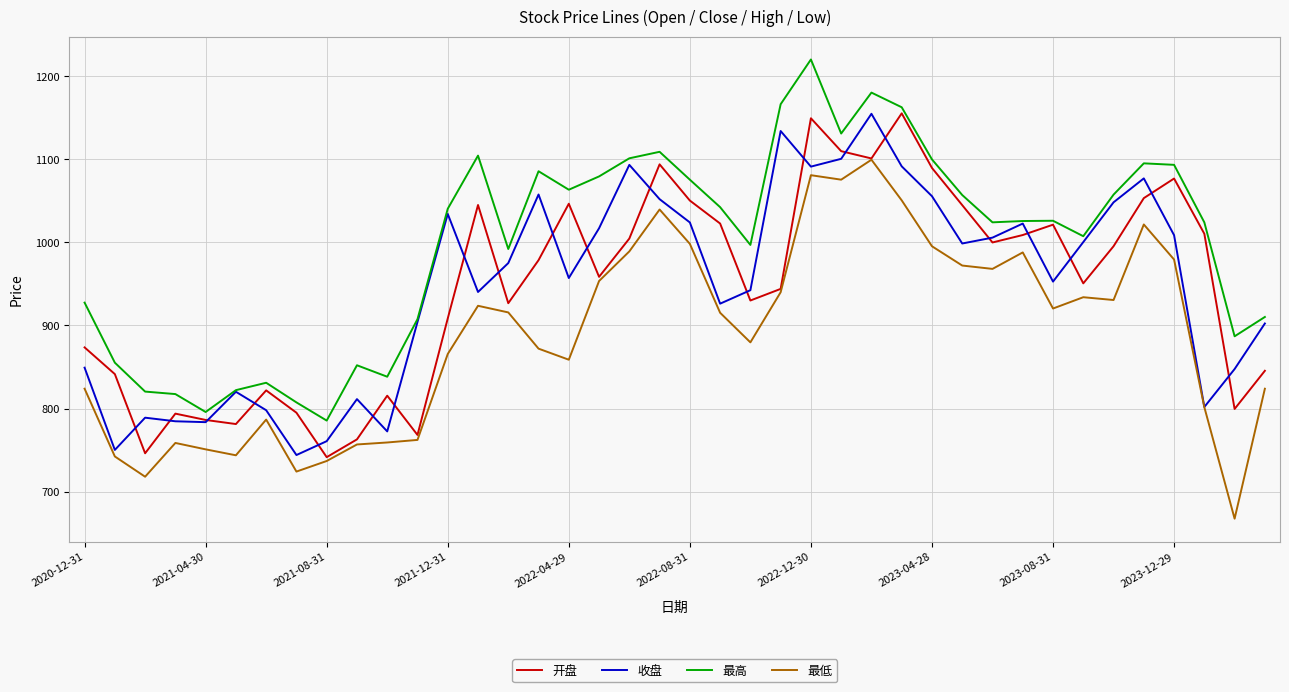

True or false: 最高 and 最低 cross at least once.

False